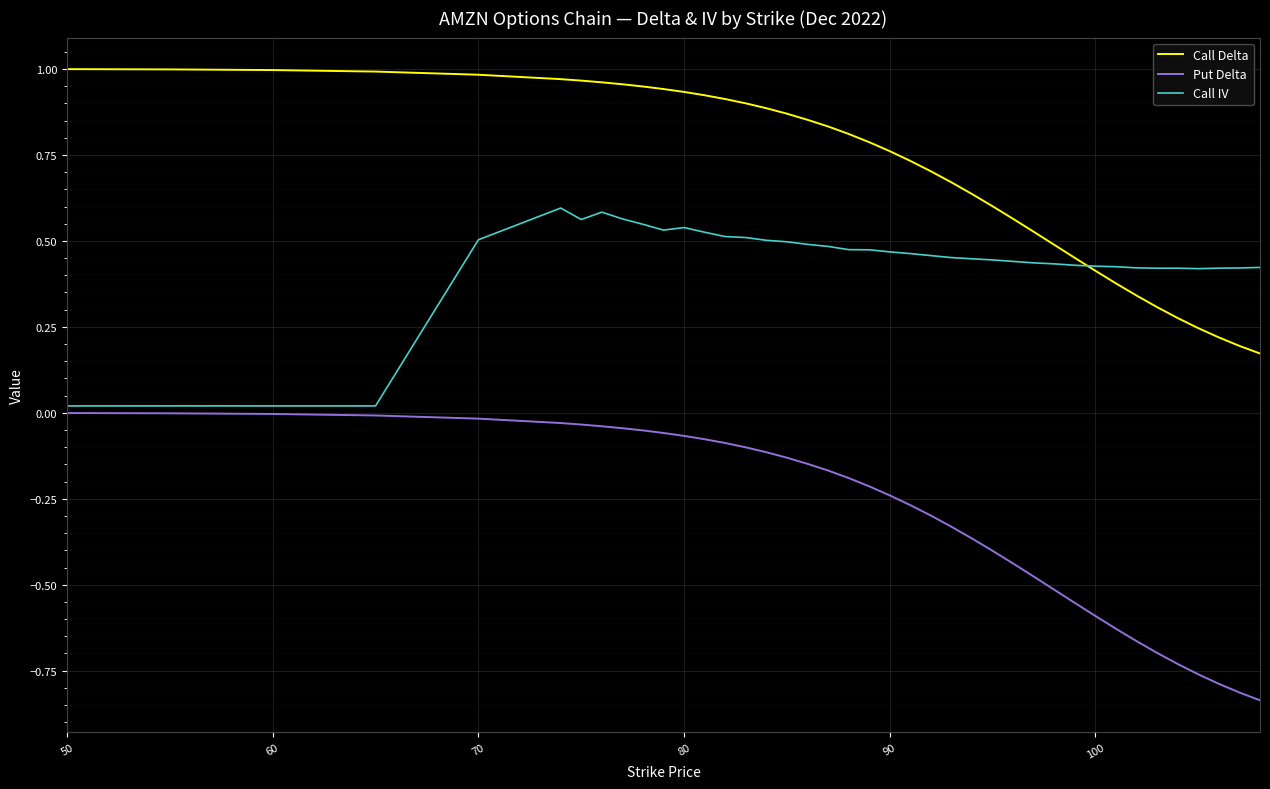

Count the number of categories in the chart.

40